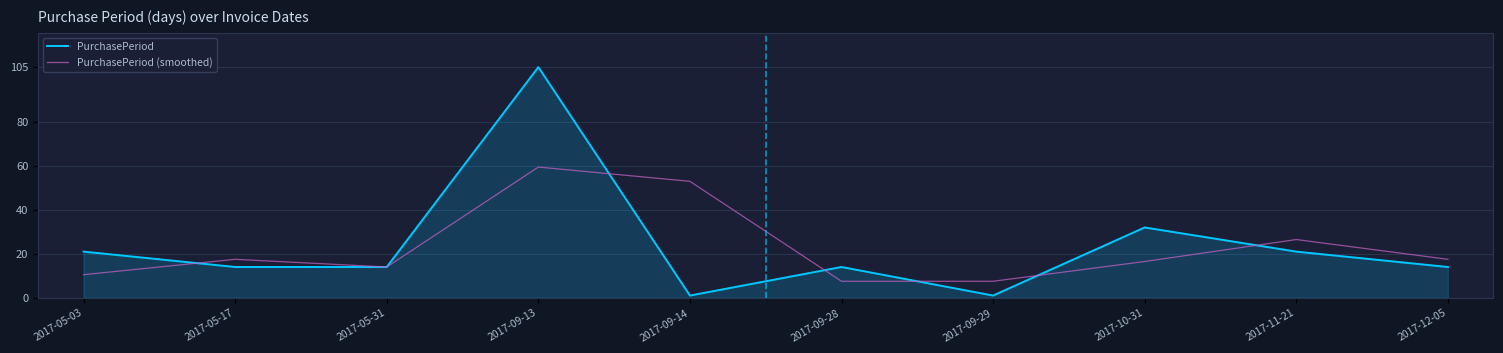

How many interior local peaks does the PurchasePeriod series have?

3